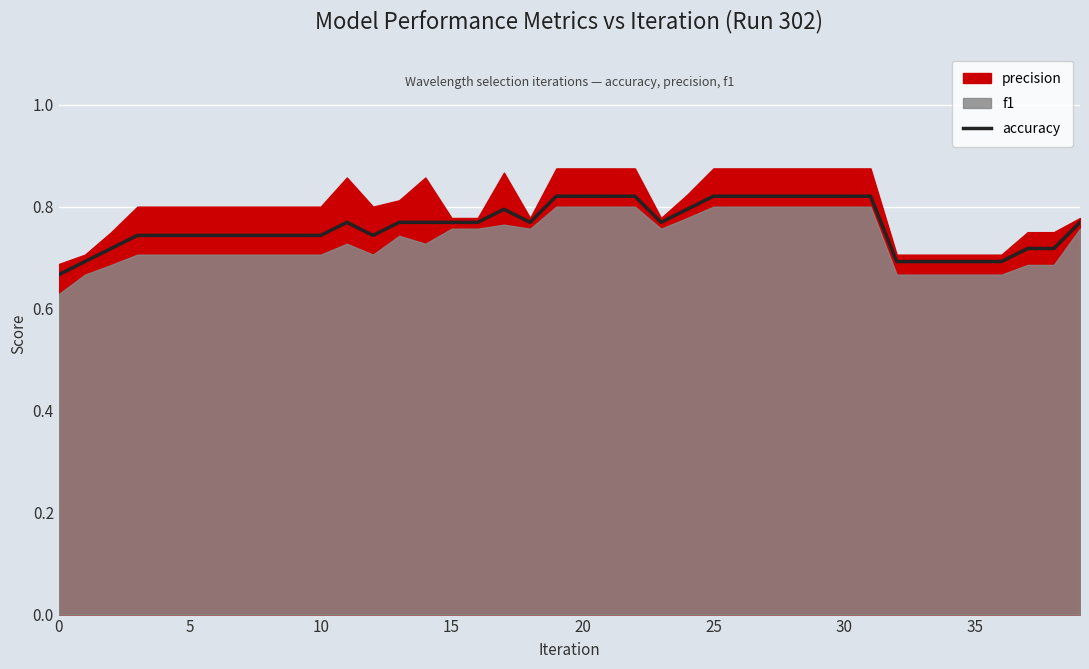

What is the change in value from 10 to 14?

+0.1